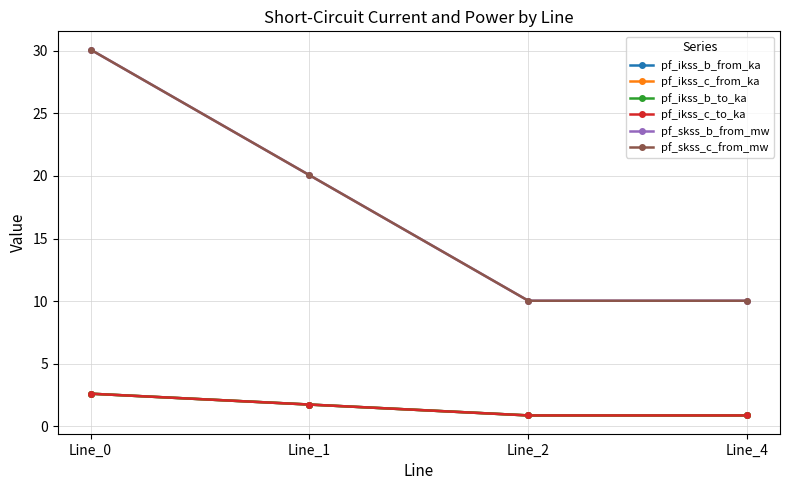

Between Line_0 and Line_1, which is larger?

Line_0